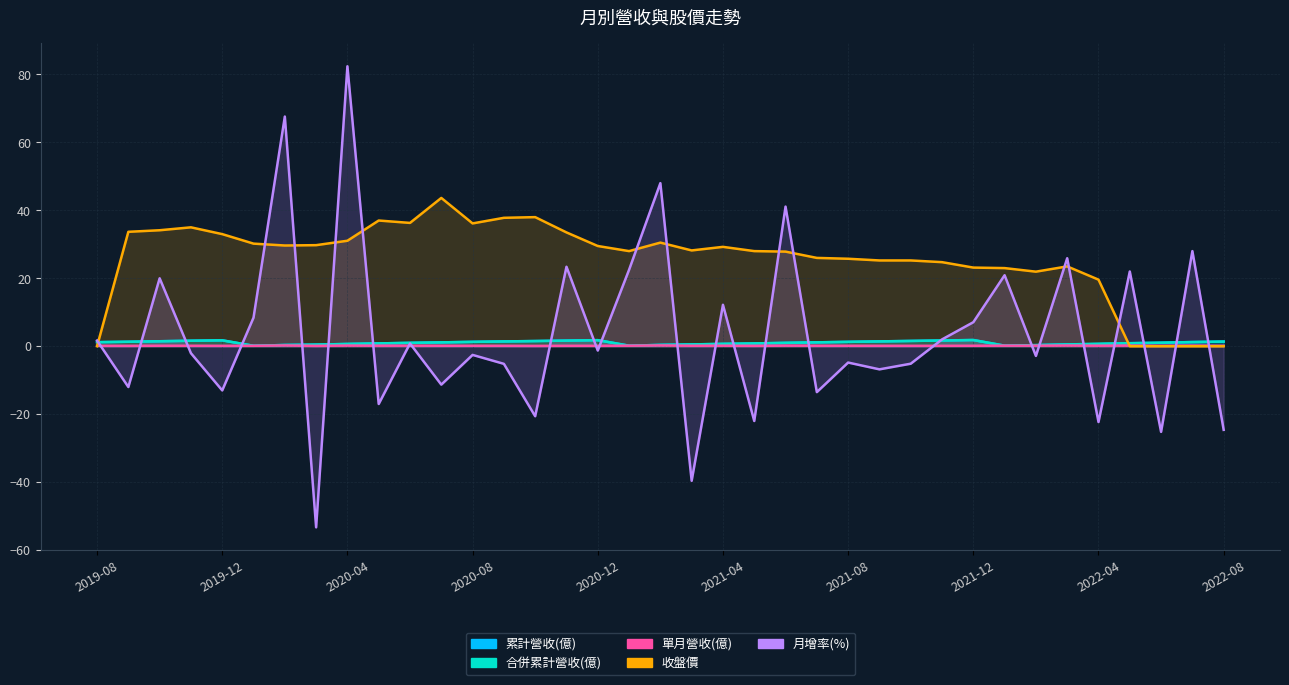

Reading left to right, what are all the values shown in this chart?

累計營收(億): 1.2	1.3	1.5	1.6	1.7	0.1	0.4	0.5	0.7	0.8	1.0	1.1	1.3	1.4	1.5	1.7	1.8	0.2	0.4	0.5	0.7	0.8	1.0	1.1	1.3	1.4	1.6	1.7	1.8	0.2	0.3	0.5	0.7	0.9	1.0	1.2	1.4
合併累計營收(億): 1.2	1.3	1.5	1.6	1.7	0.1	0.4	0.5	0.7	0.8	1.0	1.1	1.3	1.4	1.5	1.7	1.8	0.2	0.4	0.5	0.7	0.8	1.0	1.1	1.3	1.4	1.6	1.7	1.8	0.2	0.3	0.5	0.7	0.9	1.0	1.2	1.4
單月營收(億): 0.1	0.1	0.1	0.1	0.1	0.1	0.2	0.1	0.2	0.2	0.2	0.1	0.1	0.1	0.1	0.1	0.1	0.2	0.2	0.1	0.2	0.1	0.2	0.2	0.1	0.1	0.1	0.1	0.1	0.2	0.2	0.2	0.2	0.2	0.1	0.2	0.1
收盤價: 0.0	33.7	34.1	35.0	33.0	30.2	29.6	29.8	31.1	37.0	36.3	43.6	36.1	37.8	38.0	33.5	29.5	28.0	30.5	28.2	29.2	28.0	27.9	26.0	25.8	25.2	25.2	24.8	23.1	23.0	21.9	23.5	19.6	0.0	0.0	0.0	0.0
月增率(%): 1.7	-12.0	20.0	-2.0	-13.0	8.4	67.6	-53.3	82.4	-17.0	0.8	-11.3	-2.5	-5.2	-20.6	23.4	-1.3	22.5	48.0	-39.6	12.2	-22.0	41.1	-13.5	-4.8	-6.8	-5.1	2.0	7.1	20.9	-2.9	25.9	-22.3	22.0	-25.2	28.0	-24.6